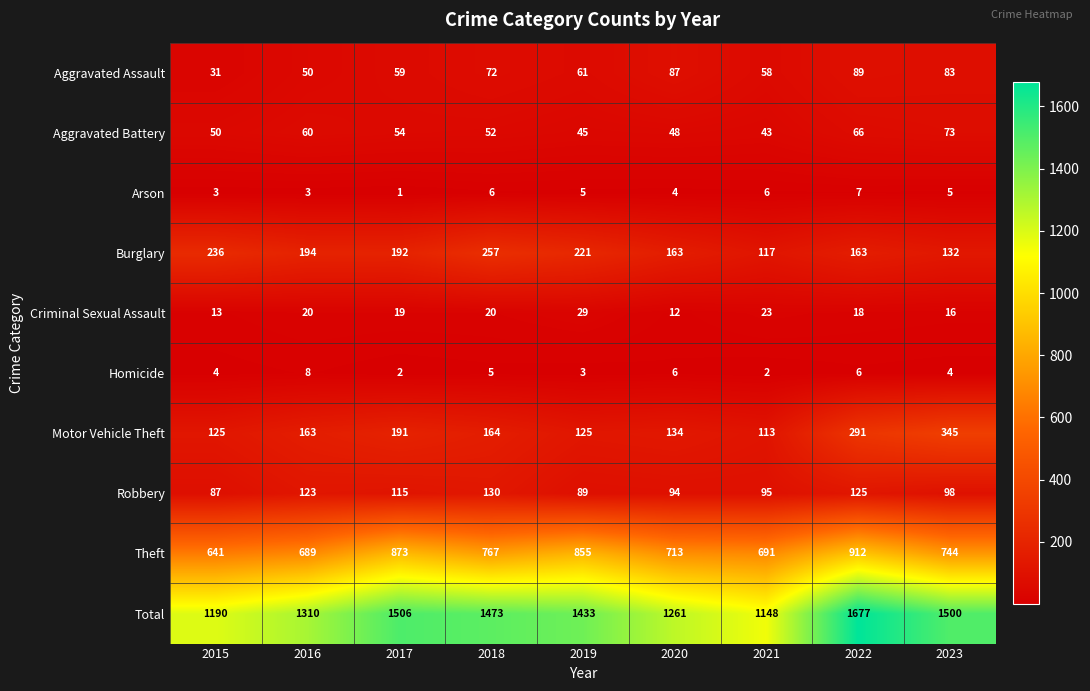

How many categories are shown in the chart?

9